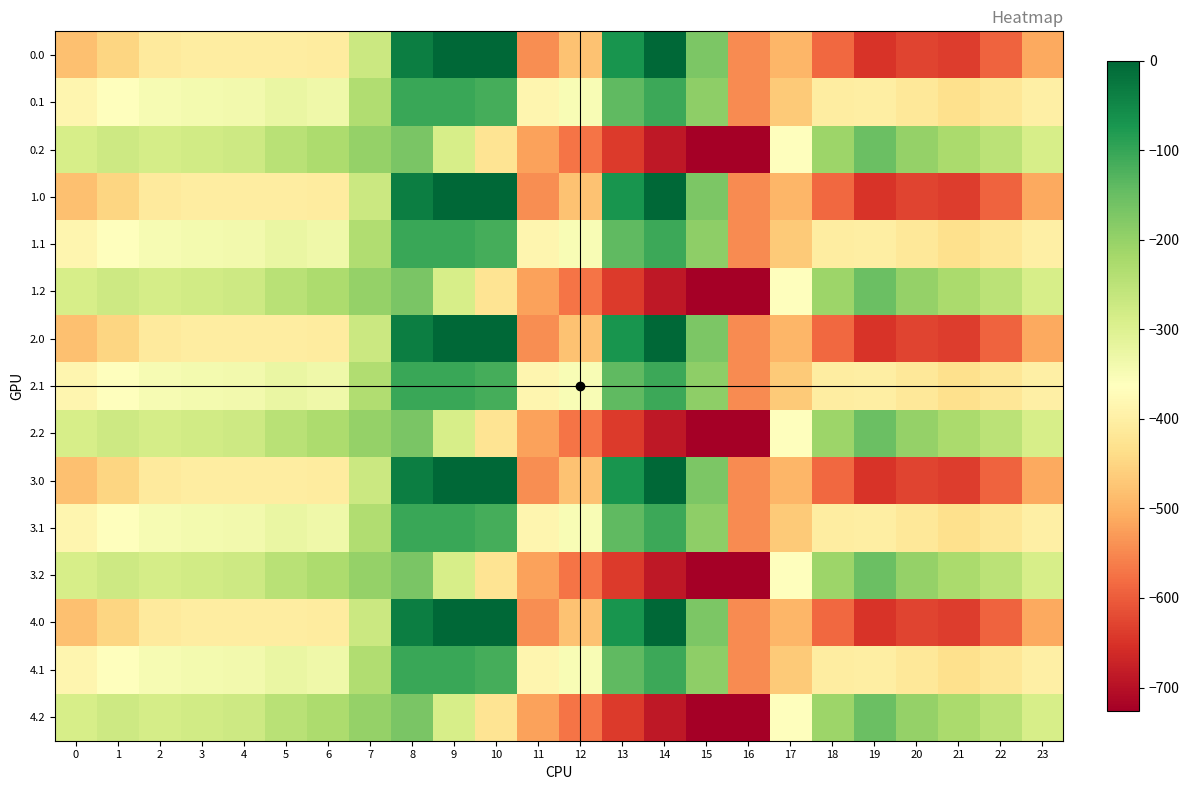

List the series in order of their peak value, lowest first.

0.2, 1.2, 2.2, 3.2, 4.2, 0.1, 1.1, 2.1, 3.1, 4.1, 0.0, 1.0, 2.0, 3.0, 4.0